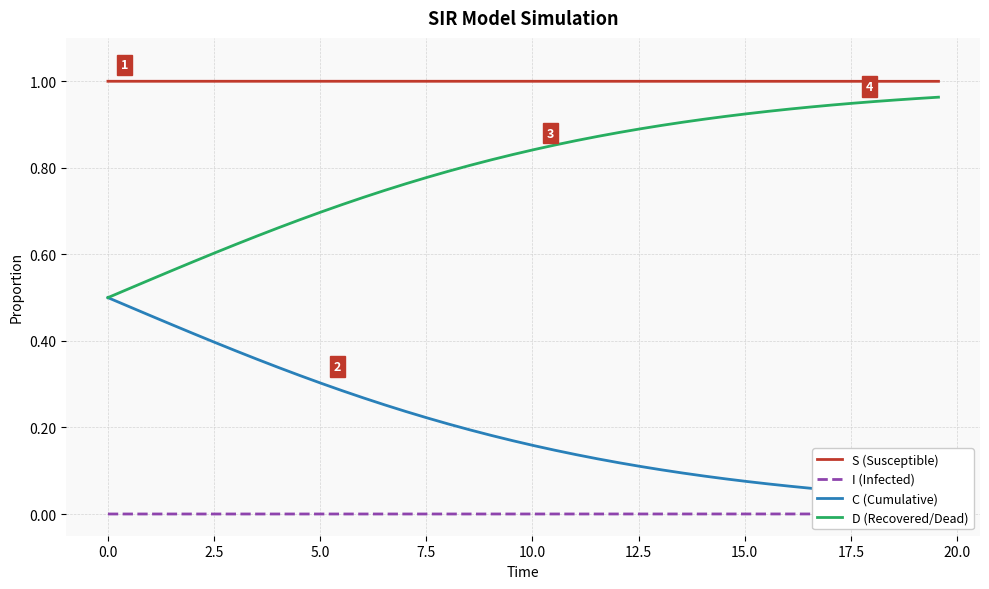

Does the chart display data point markers on the line(s)?

No